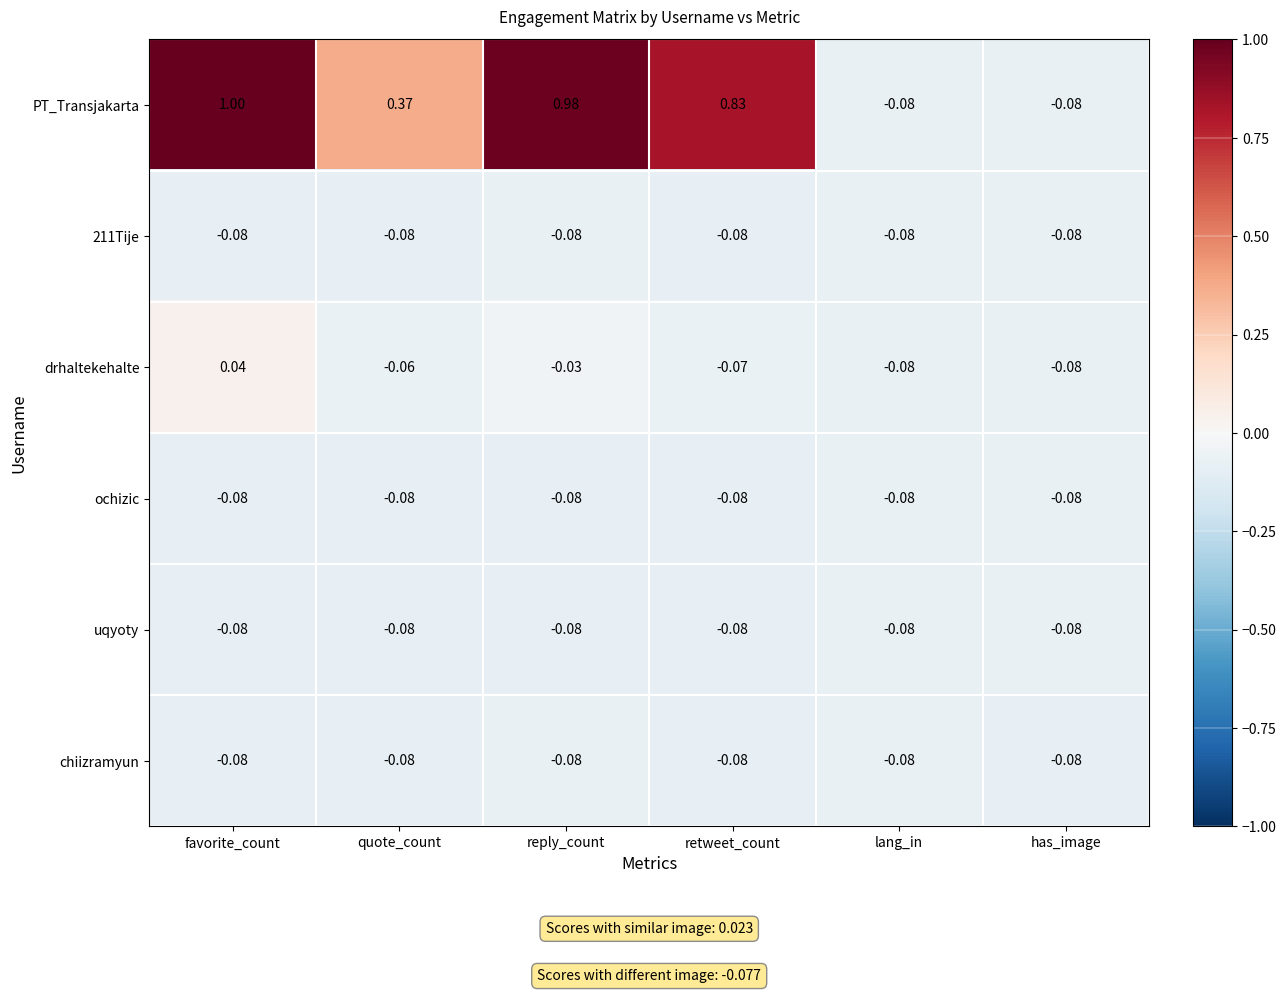

Which category has the highest value in the drhaltekehalte series?

favorite_count